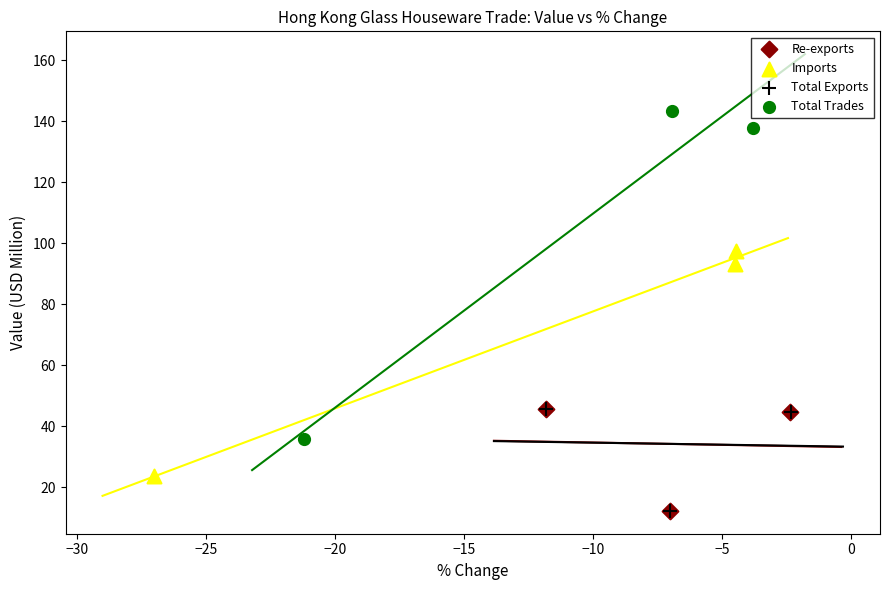

Which series contains the highest Y value?

Total Trades